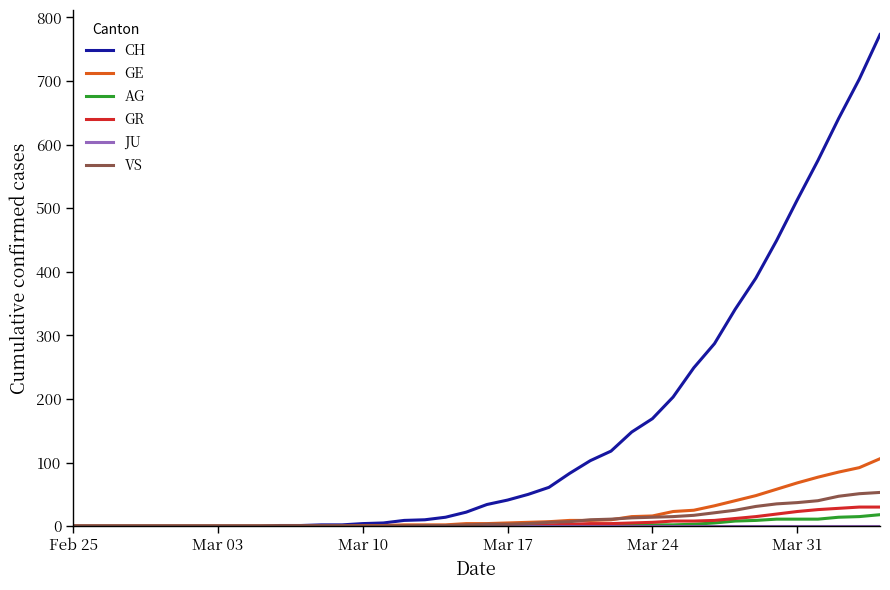

Which series has the largest total across all categories?

CH